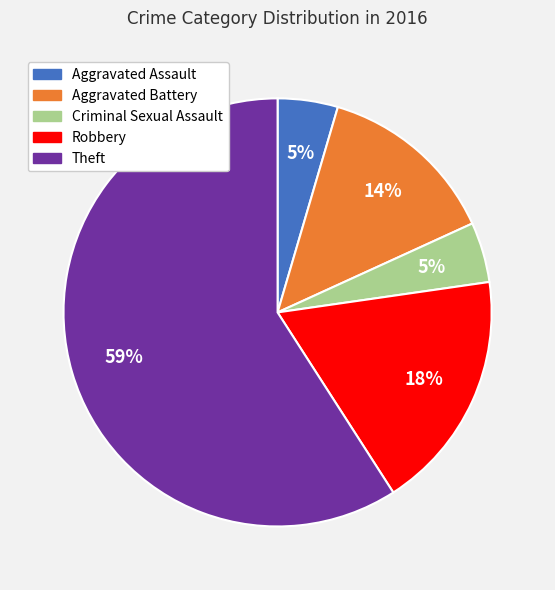

What percentage is the Criminal Sexual Assault slice, to the nearest percent?

5%